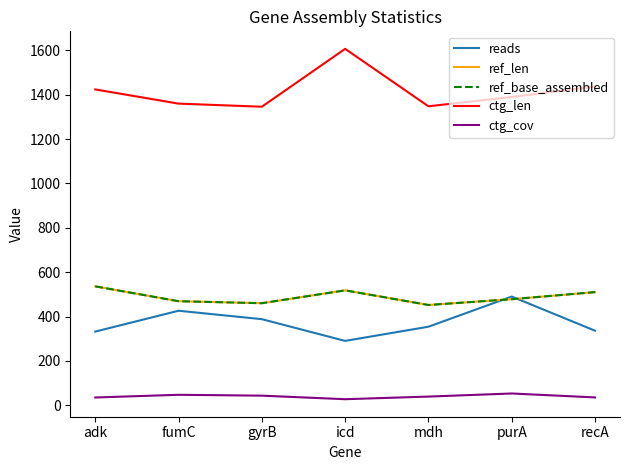

Does the chart have visible grid lines?

No